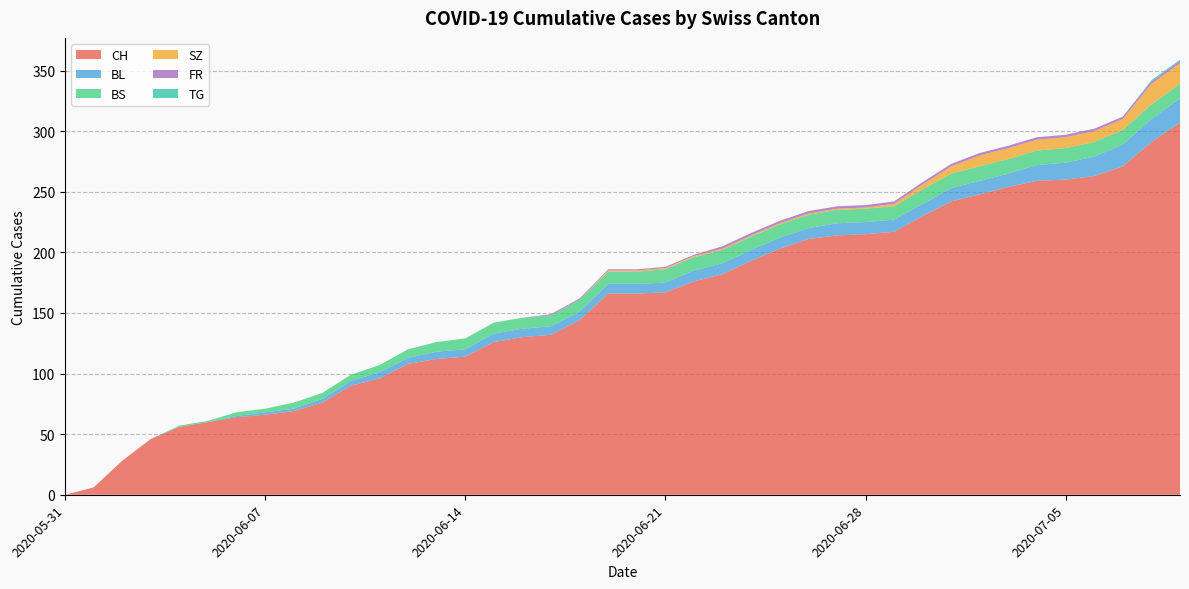

Reading left to right, list all the values displayed in this chart.

CH: 0	6	28	46	56	60	64	66	69	76	90	96	108	112	114	126	130	132	144	166	166	167	176	182	193	203	211	214	215	217	230	242	248	254	259	260	263	271	291	307
BL: 0	0	0	0	0	0	1	2	2	3	4	5	5	6	6	7	7	7	7	8	8	8	9	9	9	9	9	10	10	10	10	11	11	11	13	14	16	18	19	20
BS: 0	0	0	0	1	1	3	3	5	5	5	6	7	8	9	9	9	9	10	10	10	11	11	11	11	11	11	11	11	11	12	12	12	12	12	12	12	12	12	12
SZ: 0	0	0	0	0	0	0	0	0	0	0	0	0	0	0	0	0	0	0	1	1	1	1	1	1	1	1	1	1	2	4	6	9	9	9	9	9	9	17	17
FR: 0	0	0	0	0	0	0	0	0	0	0	0	0	0	0	0	0	1	1	1	1	1	1	2	2	2	2	2	2	2	2	2	2	2	2	2	2	2	2	2
TG: 0	0	0	0	0	0	0	0	0	0	0	0	0	0	0	0	0	0	0	0	0	0	0	0	0	0	0	0	0	0	0	0	0	0	0	0	0	0	1	1